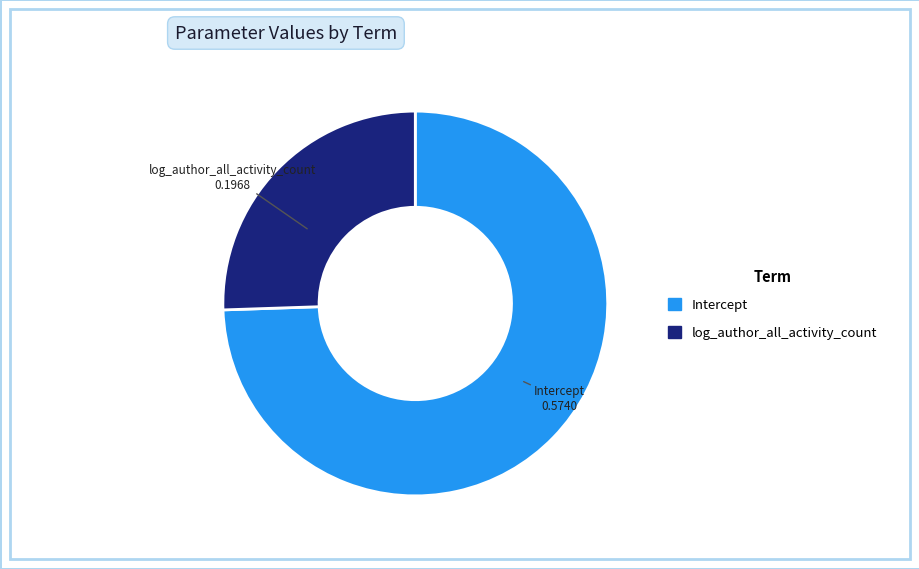

How many slices are in this pie chart?

2